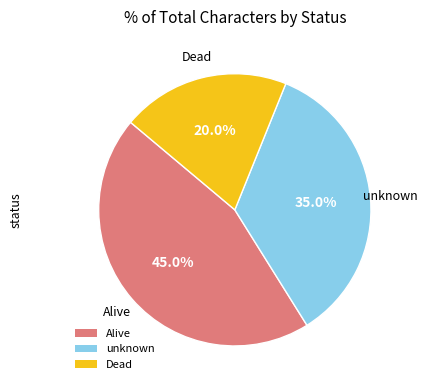

How many segments does this pie chart have?

3